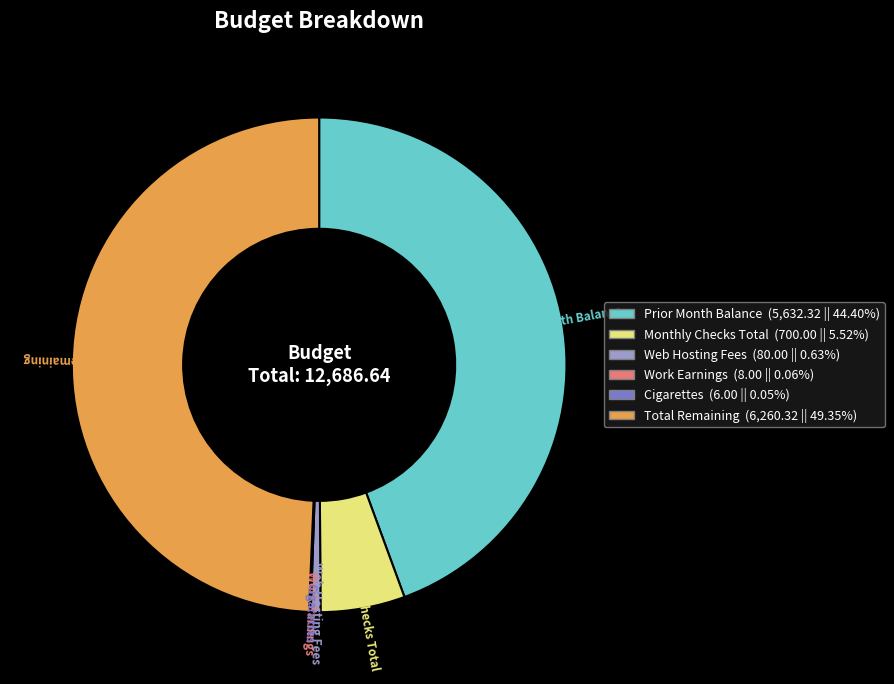

Is Web Hosting Fees the majority of the pie?

No